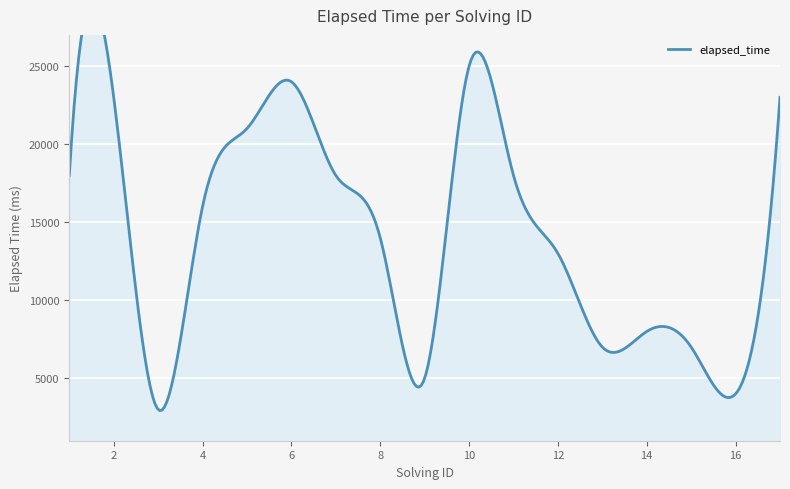

Count the number of data series in this chart.

1